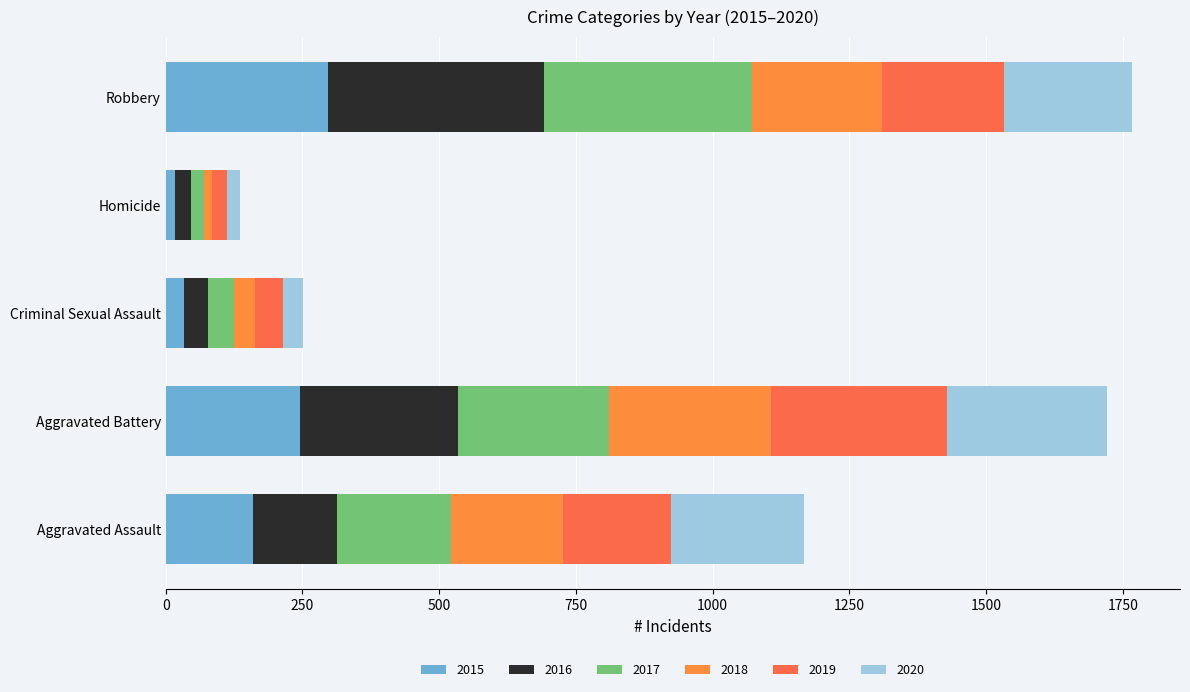

What is the average value of the 2015 series?

151